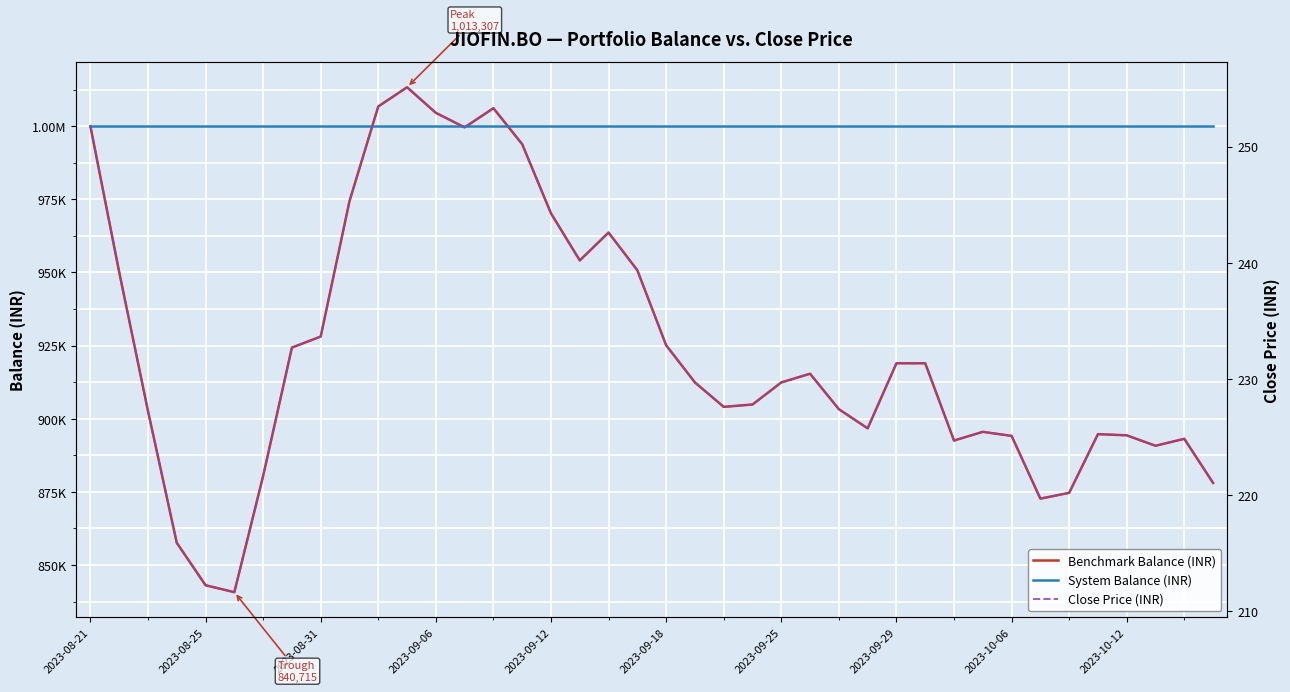

At 13, list the series in order from smallest to largest.

Close Price (INR), Benchmark Balance (INR), System Balance (INR)